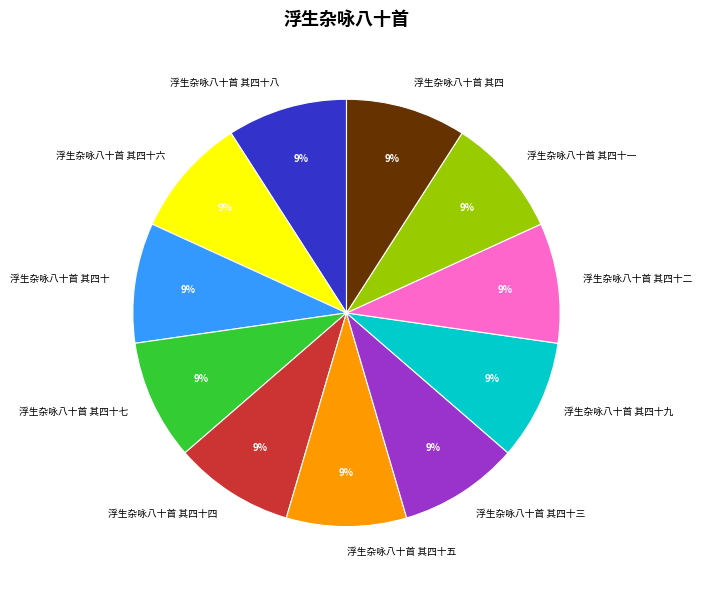

The 浮生杂咏八十首 其四十七 slice represents 1% of the pie. True or false?

False